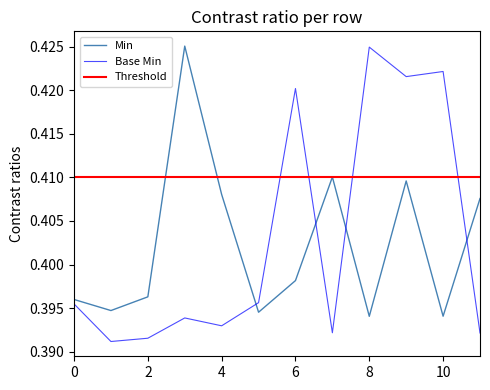

The value of Base Min at 6 is 0.7. True or false?

False